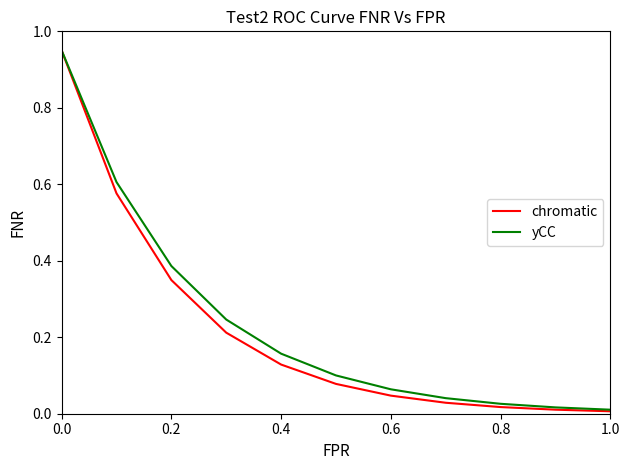

Which series has the widest spread of values?

chromatic